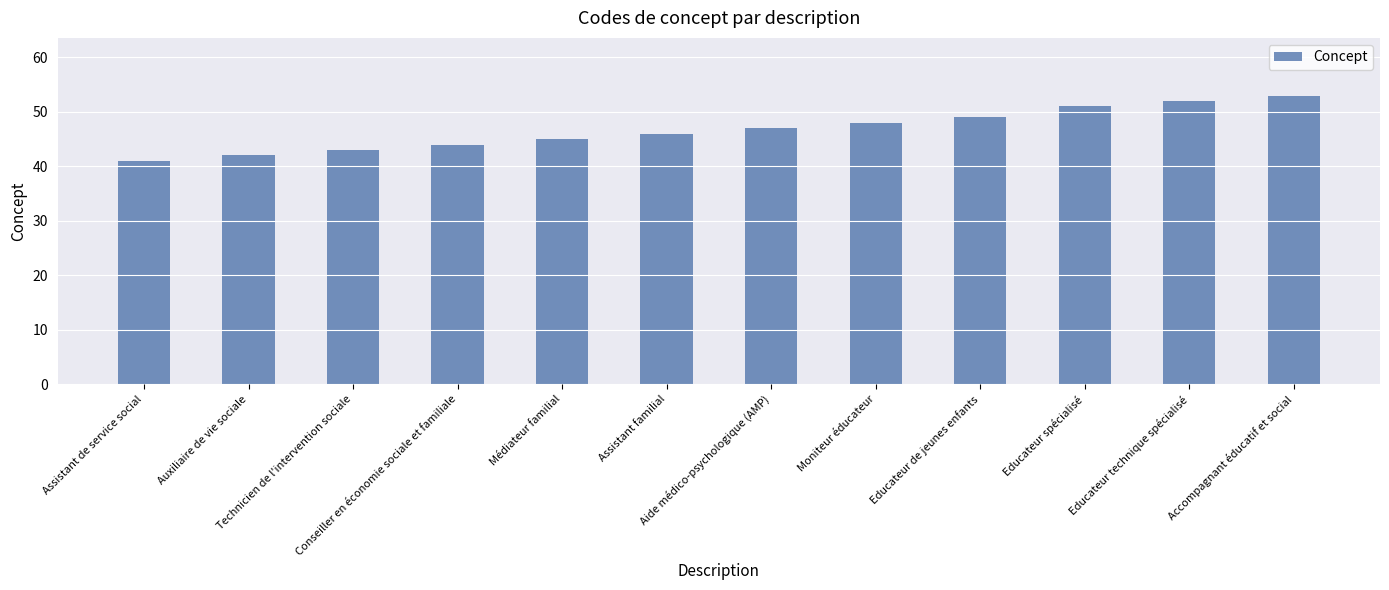

What position from the right is Médiateur familial?

8